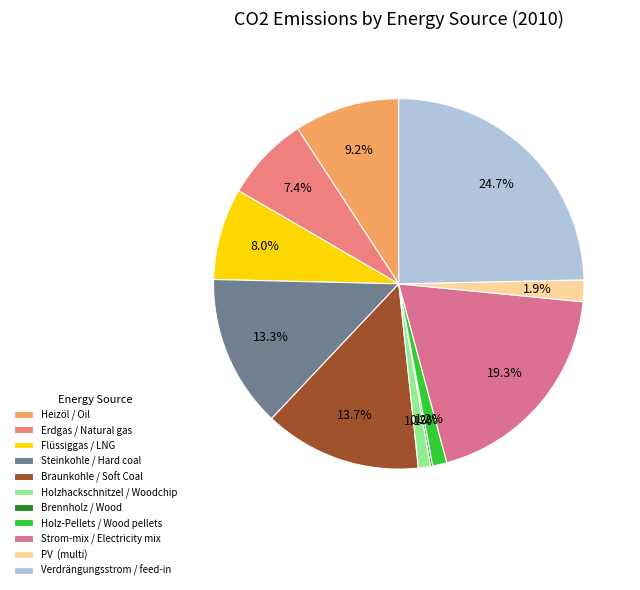

How much of the chart is everything except Brennholz / Wood?

99.8%